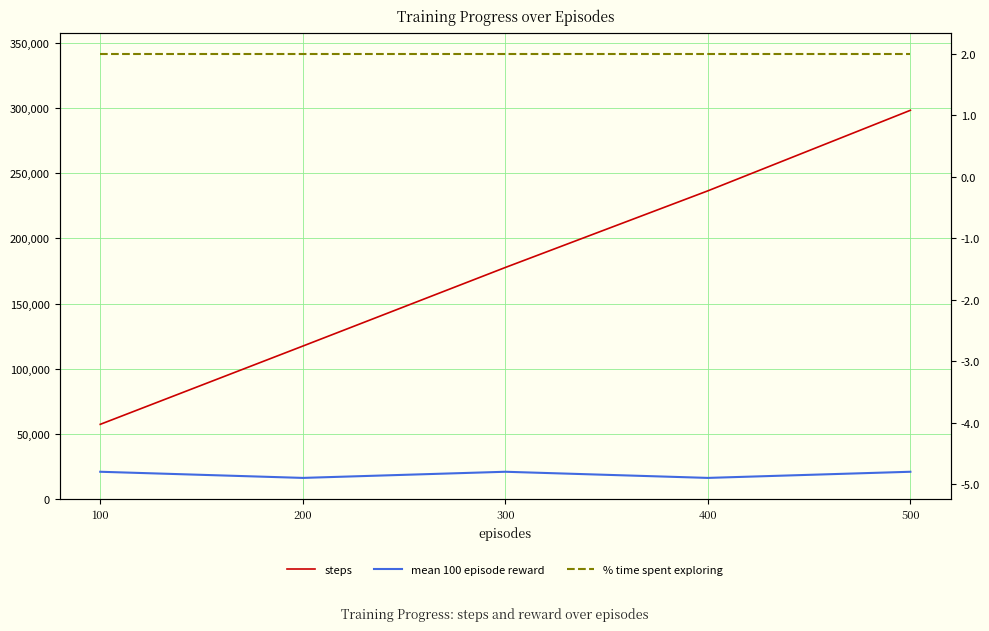

True or false: % time spent exploring and mean 100 episode reward cross at least once.

False